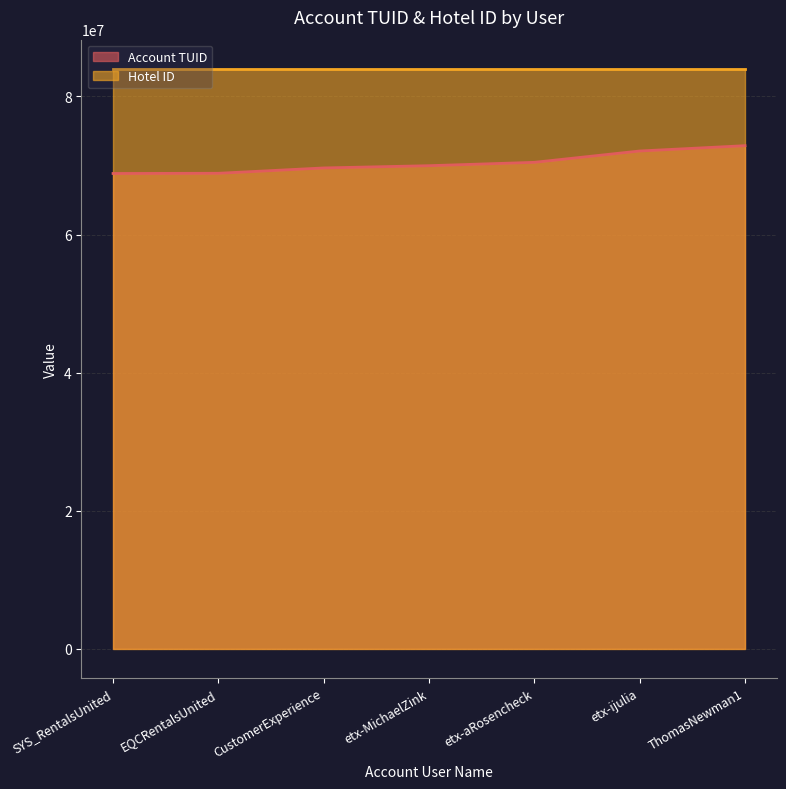

List the labels in order of value, smallest first.

SYS_RentalsUnited, EQCRentalsUnited, CustomerExperience, etx-MichaelZink, etx-aRosencheck, etx-ijulia, ThomasNewman1